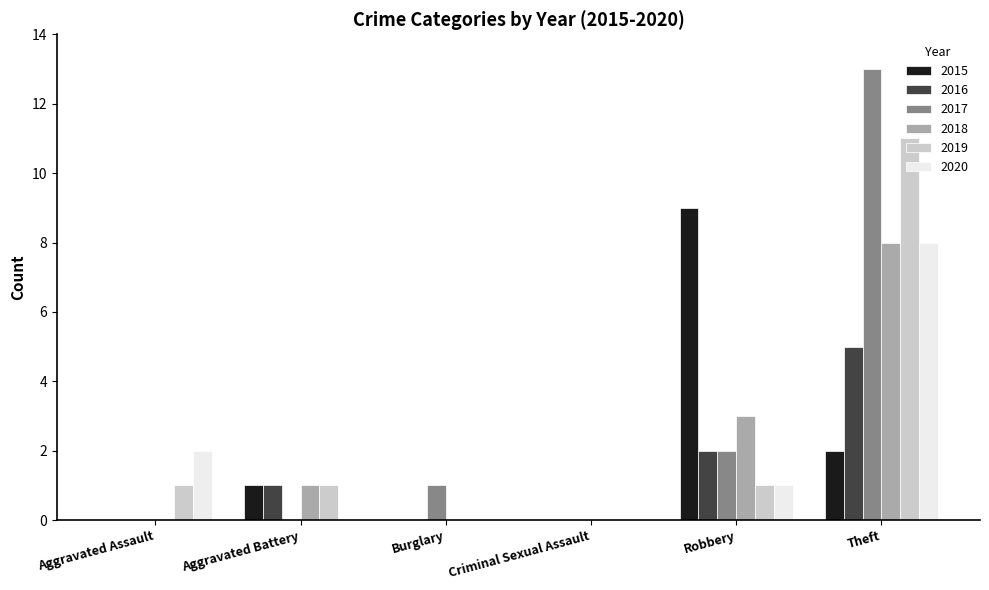

How many categories are shown in the chart?

6